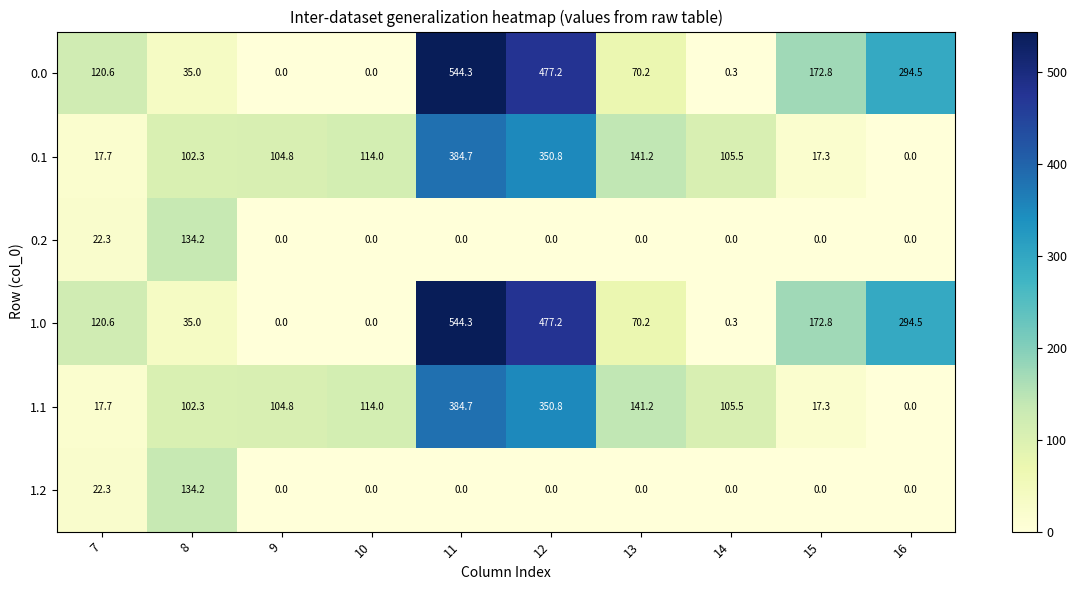

At which label is 0.1 closest to 192?

13